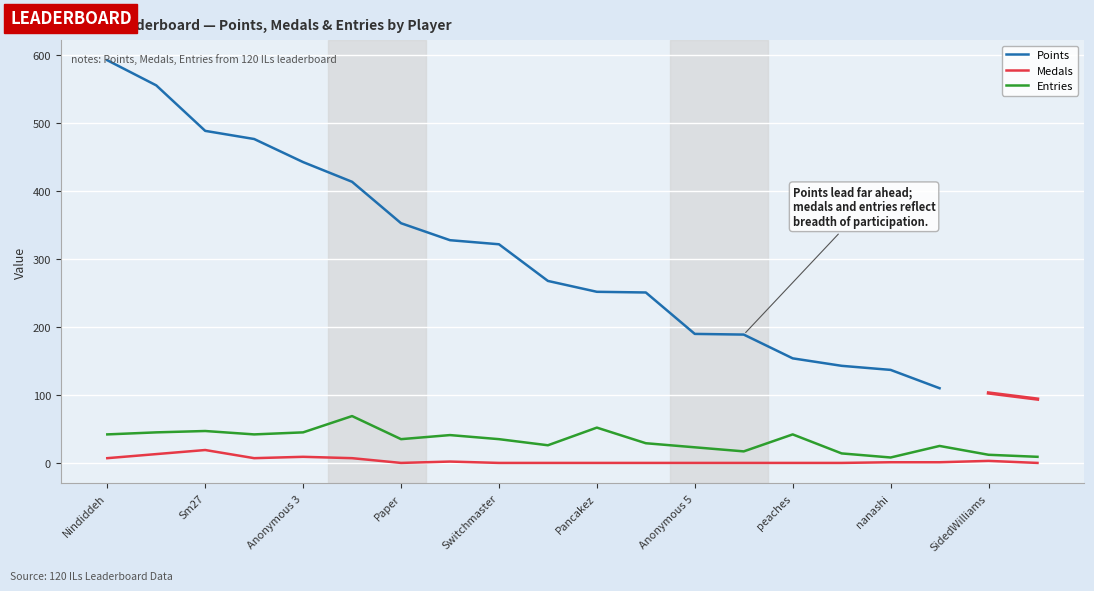

True or false: Medals and Entries cross at least once.

False